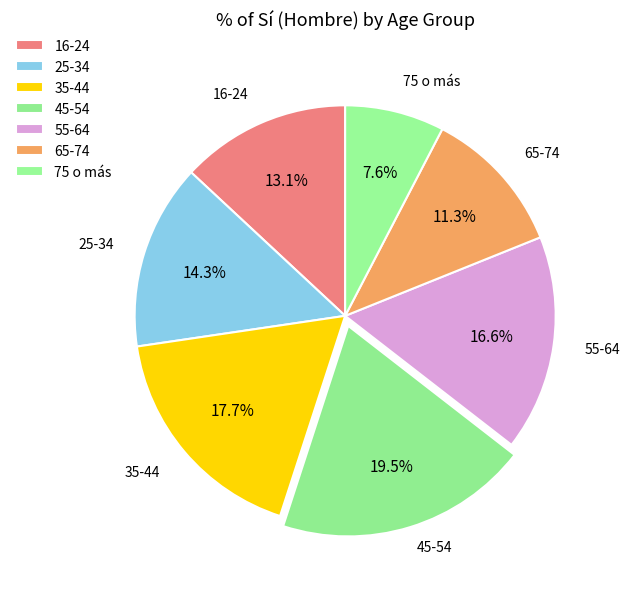

How many slices are in this pie chart?

7